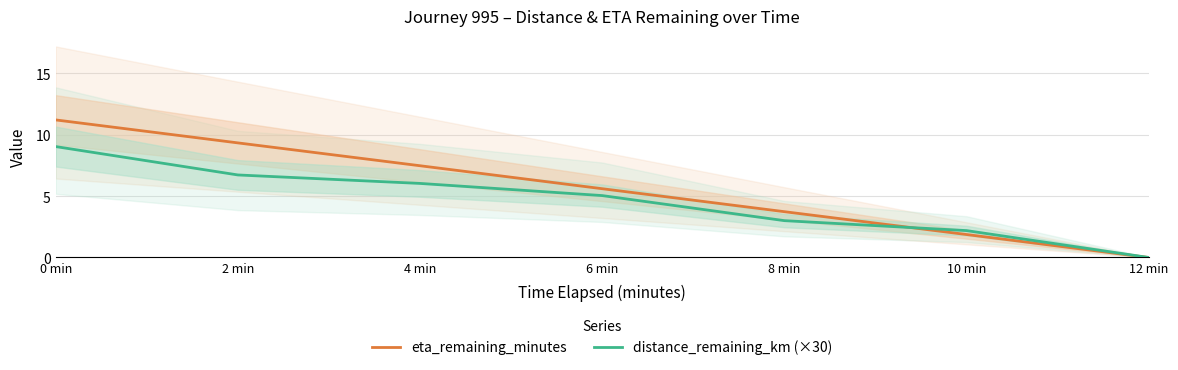

Count the number of categories in the chart.

7